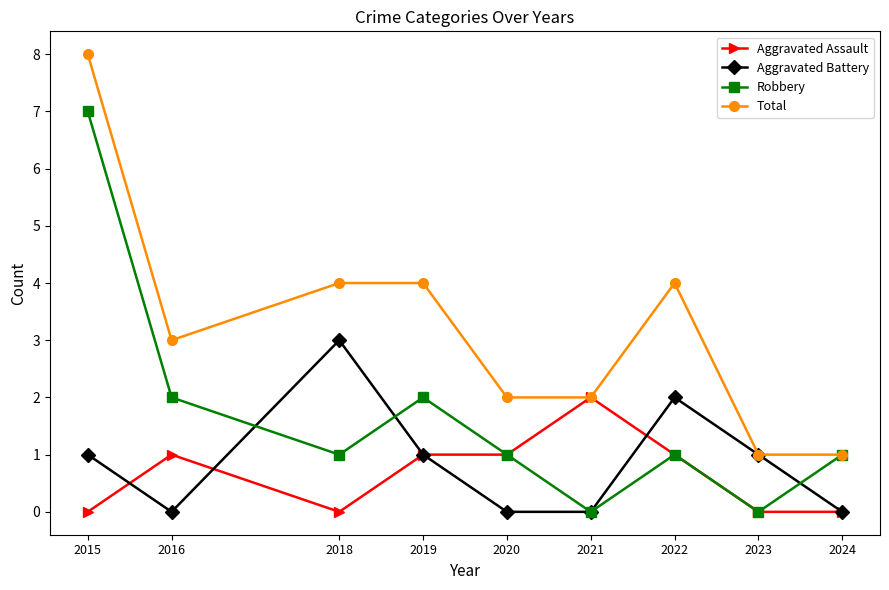

Which series has the largest total across all categories?

Total